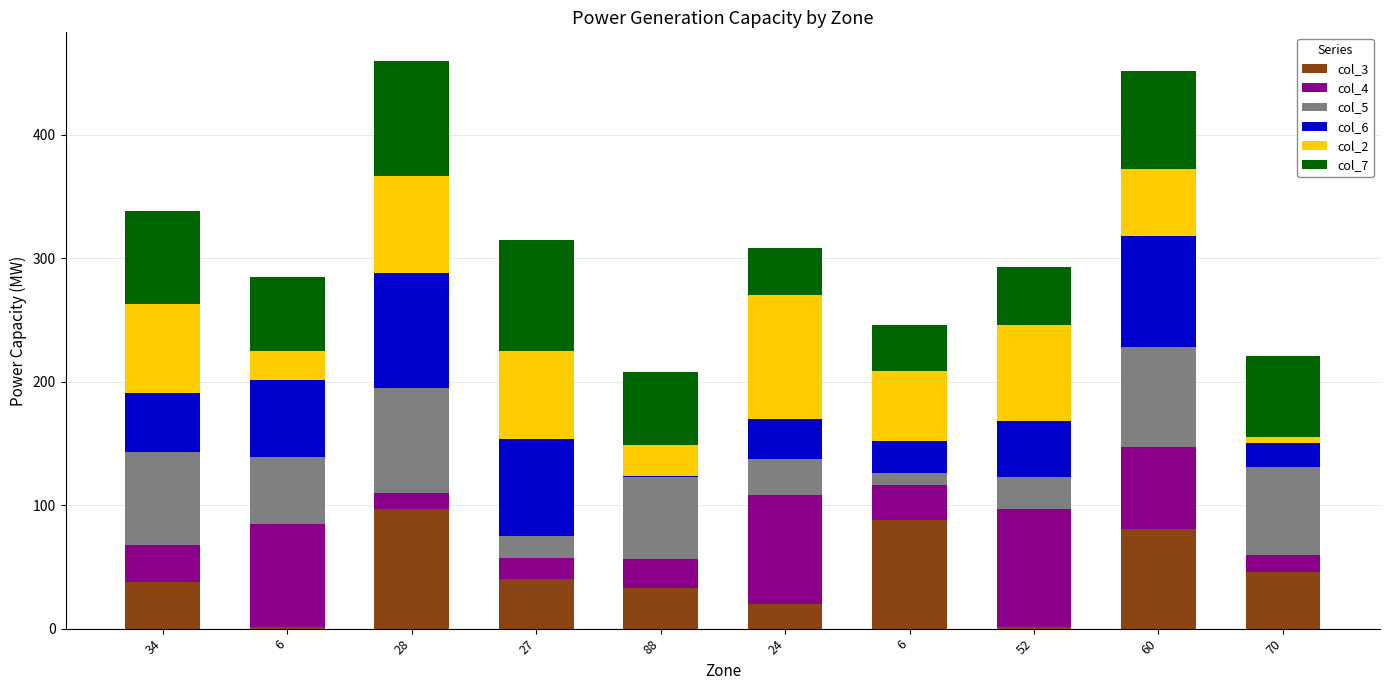

How many categories are shown in the chart?

10